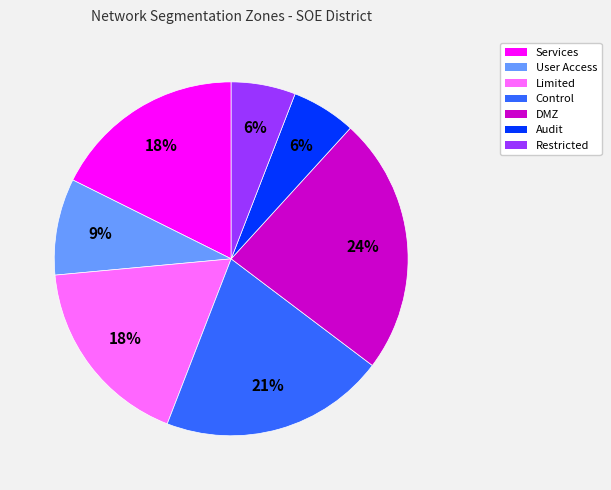

Between Limited and Restricted, which is larger?

Limited